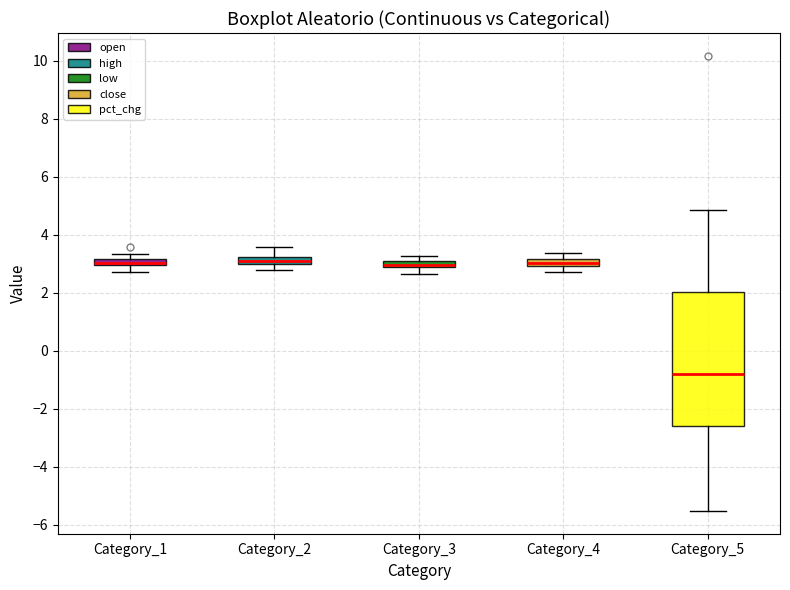

Comparing the boxes themselves (not the whiskers), which one is the tallest?

Category_5